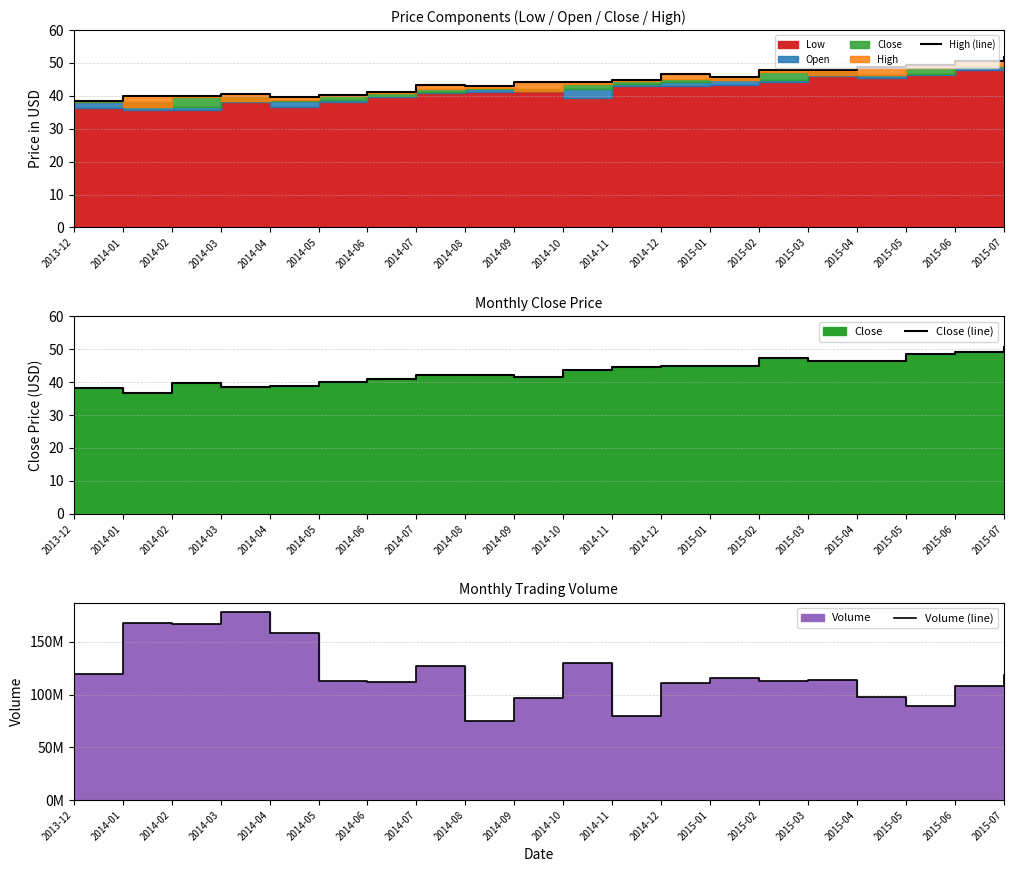

The value of Close (line) at 2015-07 is 28.9. True or false?

False